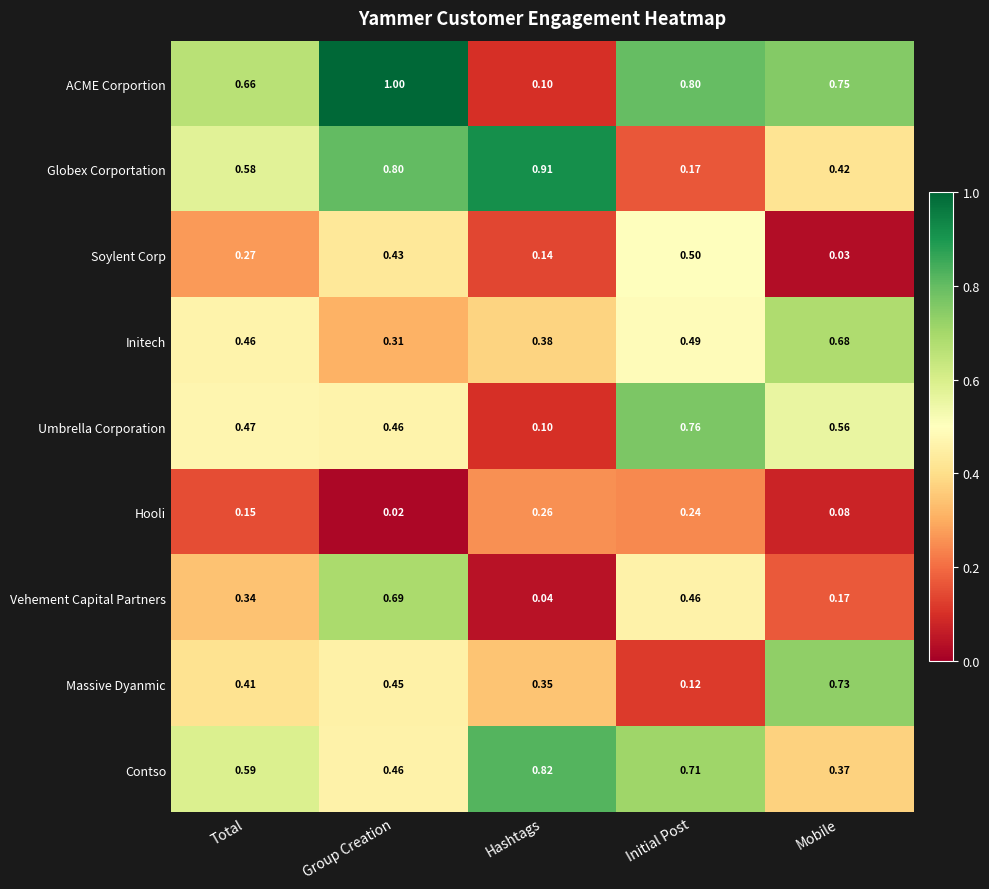

Which label corresponds to the largest value in the chart?

Group Creation